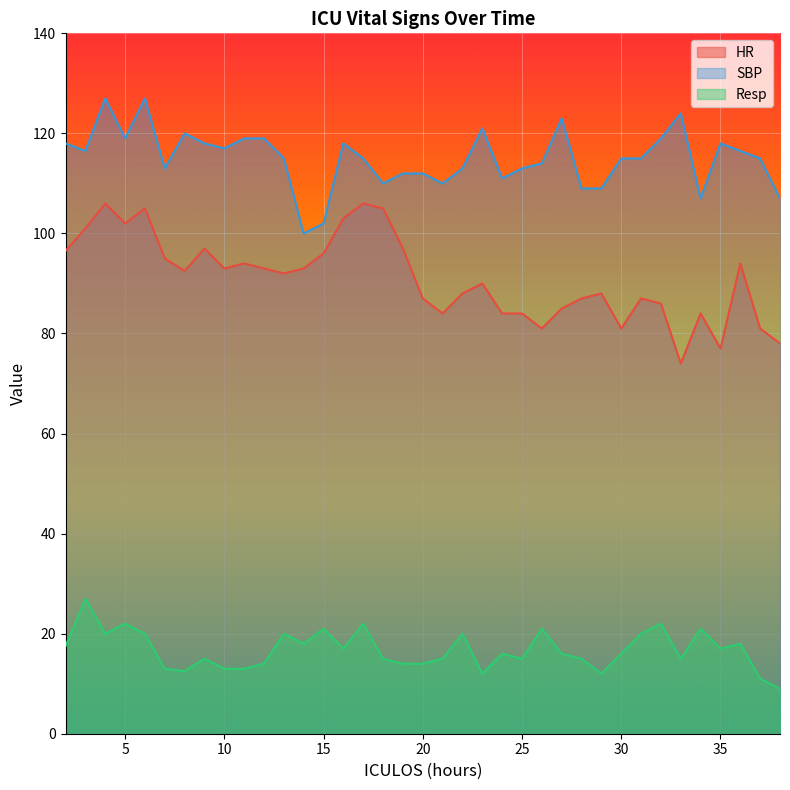

How many categories are shown in the chart?

37